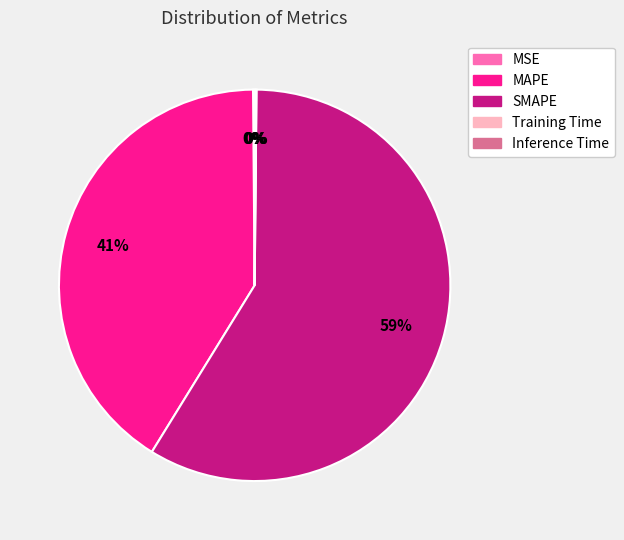

Is it true that SMAPE is 50% of the pie?

False